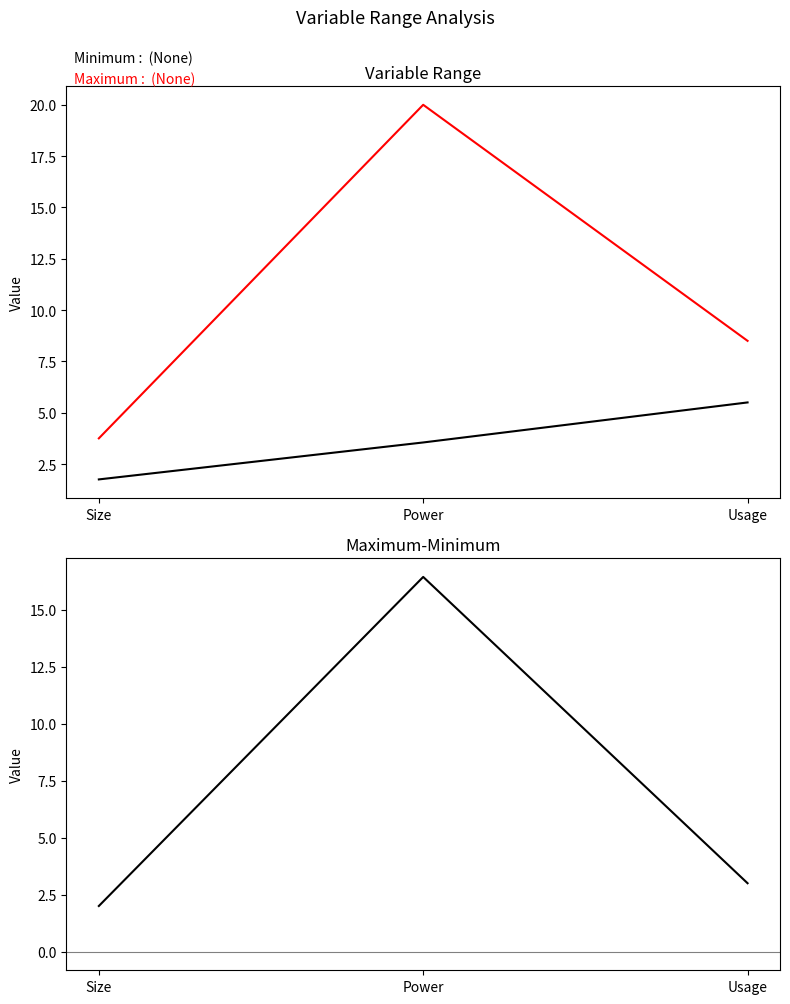

At which label is Minimum closest to 3?

Power